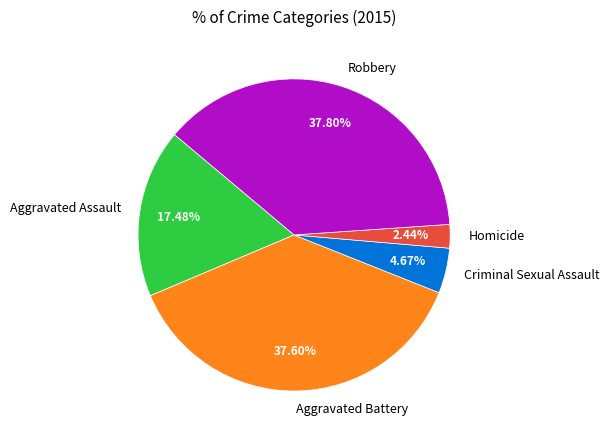

Approximately how many times larger is the value at Homicide compared to Criminal Sexual Assault?

0.5